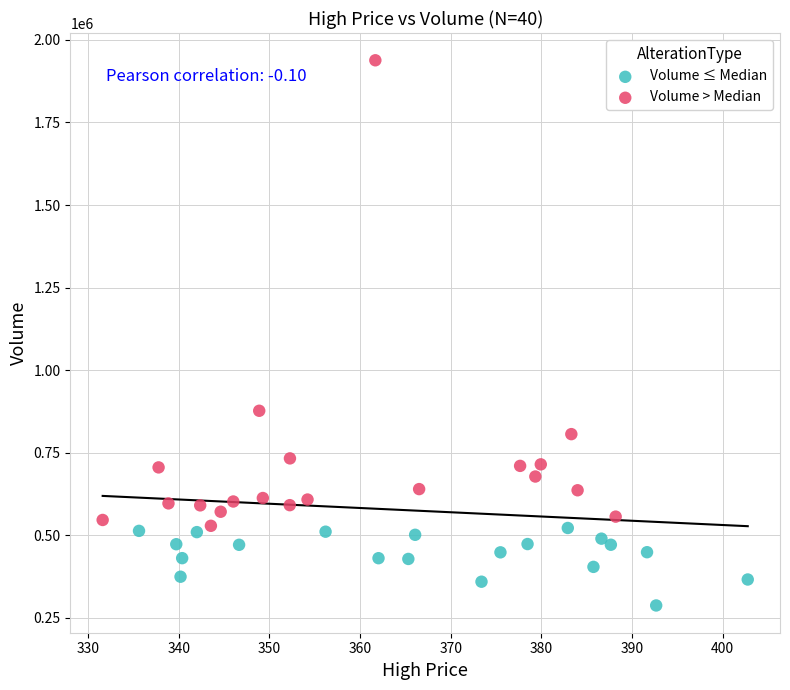

Which series has the widest spread of Y values?

Volume > Median